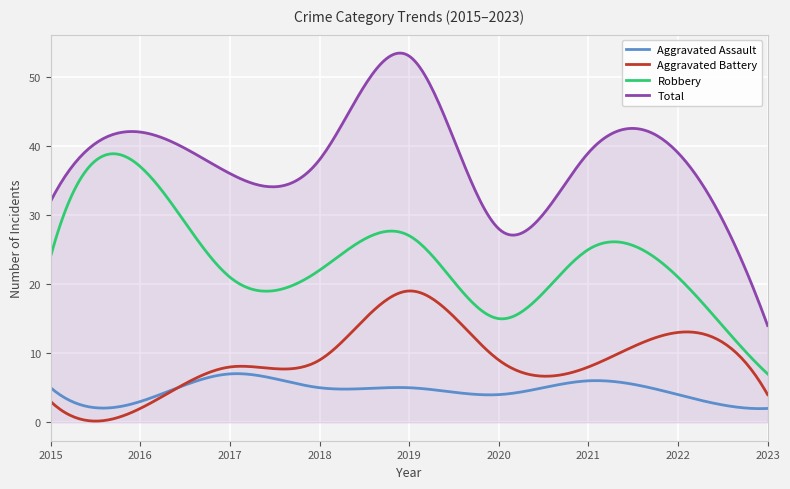

What is the maximum value for Aggravated Battery?

19.0